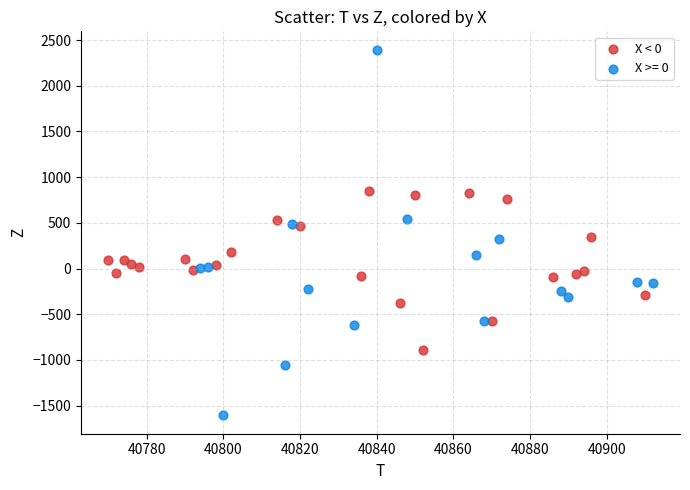

Which series reaches the maximum Y coordinate?

X >= 0